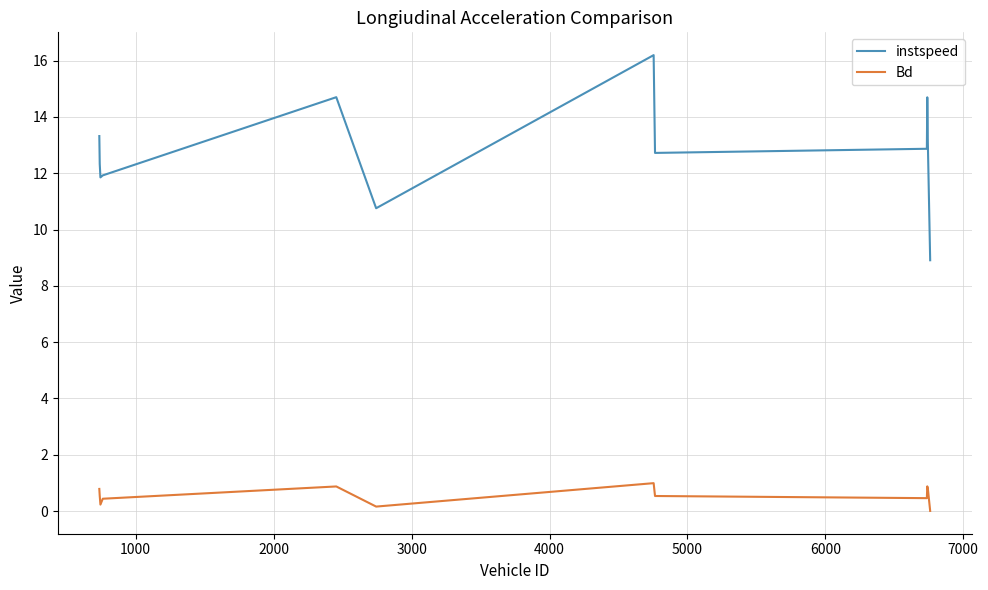

In Bd, how many points are lower than both neighbors (excluding endpoints)?

3